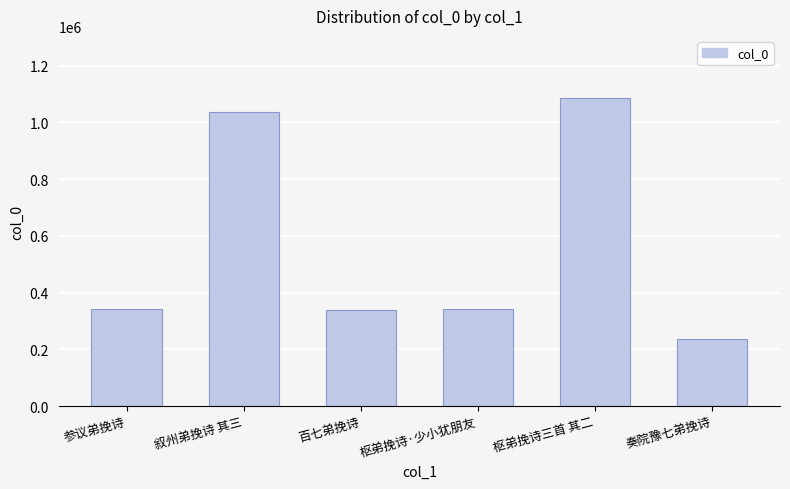

True or false: the data shows 1609560 at 叙州弟挽诗 其三.

False